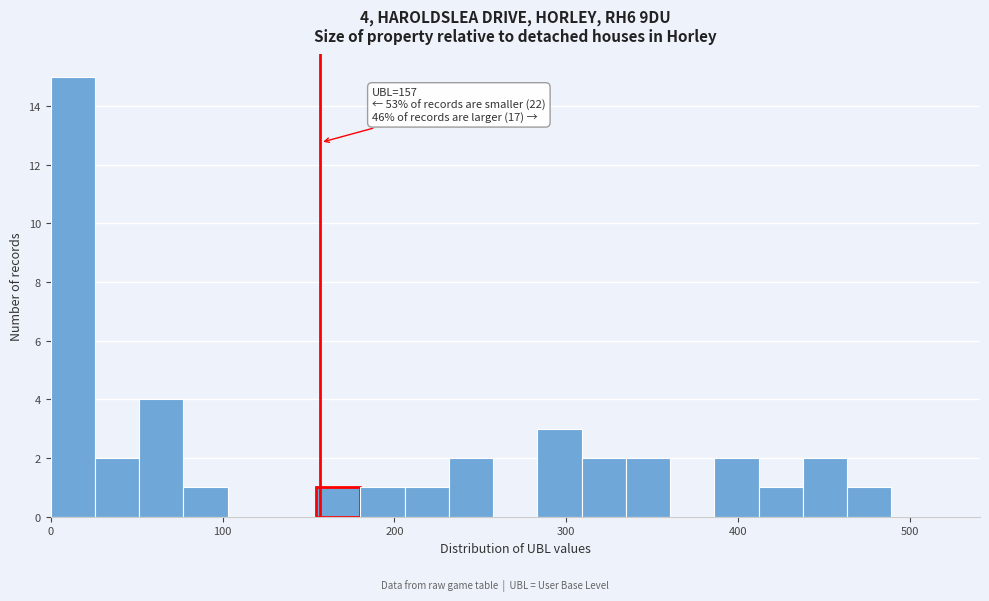

Read against the x-axis, roughly where is the centre of the tallest bar?

10